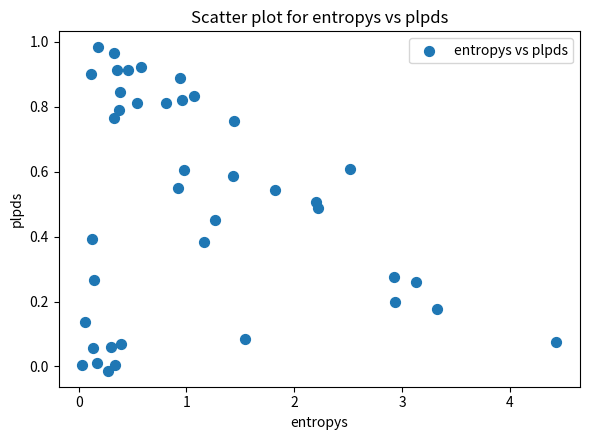

What is the range of X values (max minus min)?

4.4